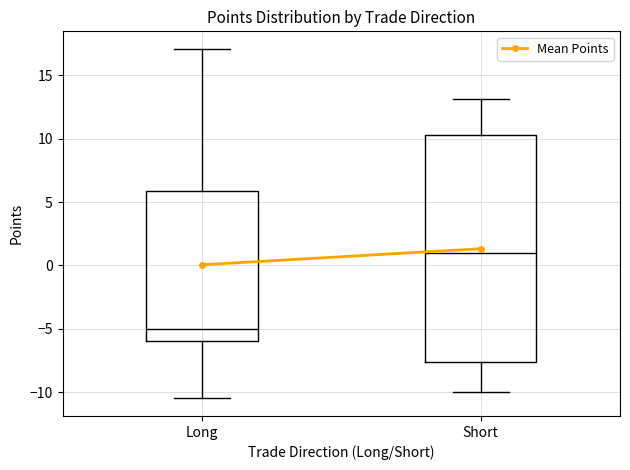

Which box has the lowest median line?

Long